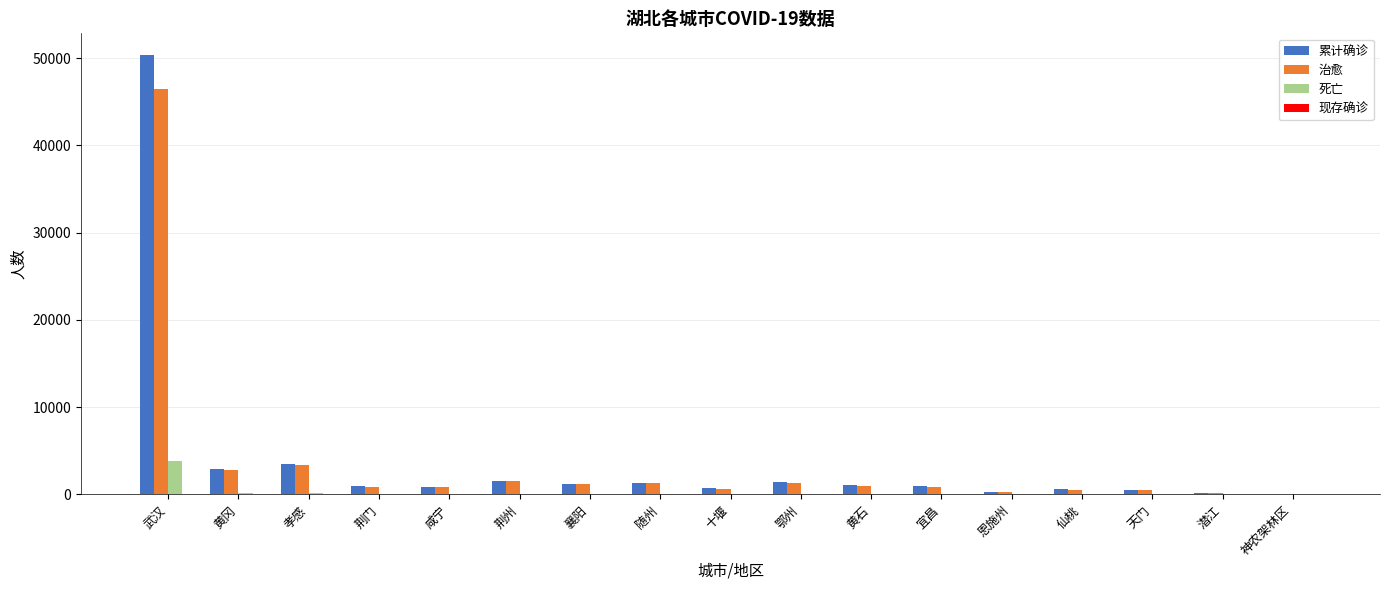

What is the average value of the 治愈 series?

3743